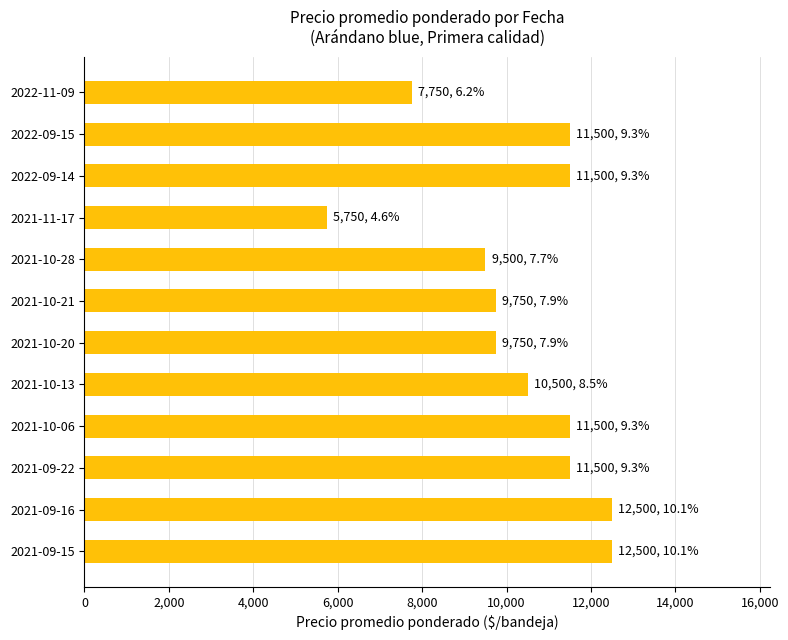

Reading bottom to top, what are all the values shown in this chart?

2021-09-15=12500	2021-09-16=12500	2021-09-22=11500	2021-10-06=11500	2021-10-13=10500	2021-10-20=9750	2021-10-21=9750	2021-10-28=9500	2021-11-17=5750	2022-09-14=11500	2022-09-15=11500	2022-11-09=7750